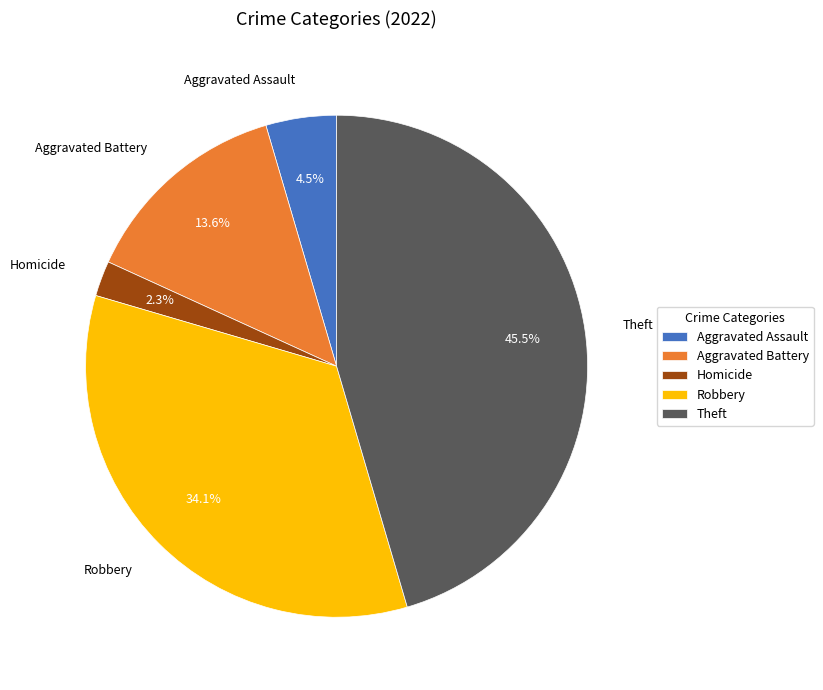

Does any single category account for the majority?

No